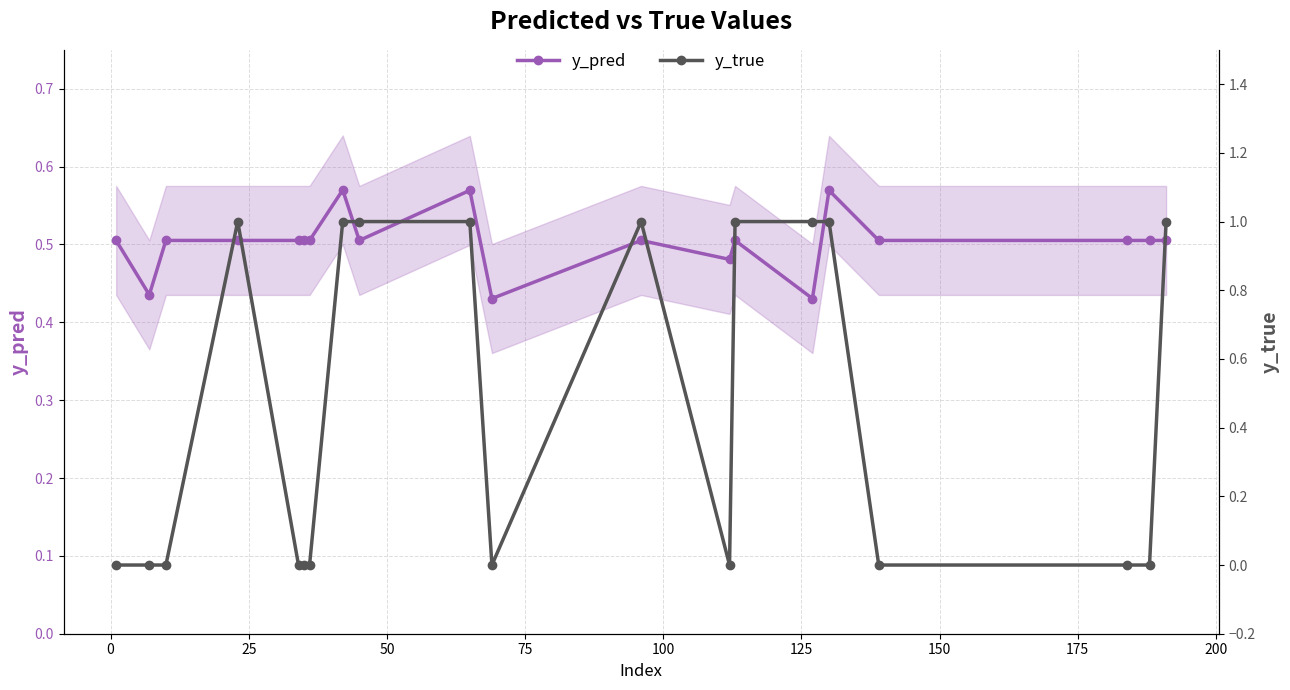

What is the value of the y_pred point at the 1st from the left?

0.5